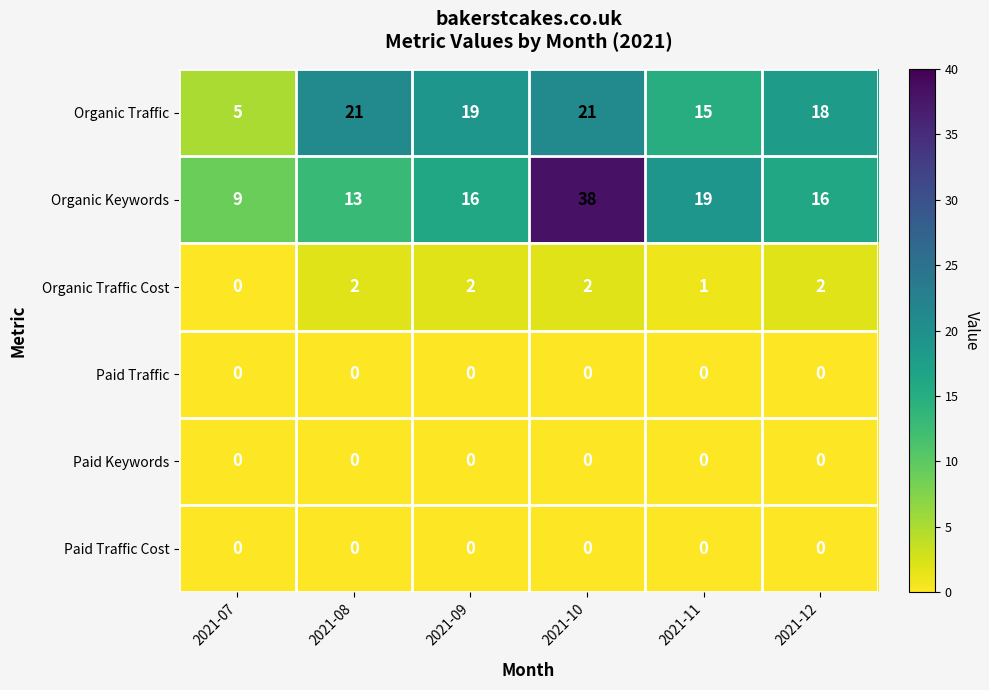

What is the maximum value shown in the chart?

38